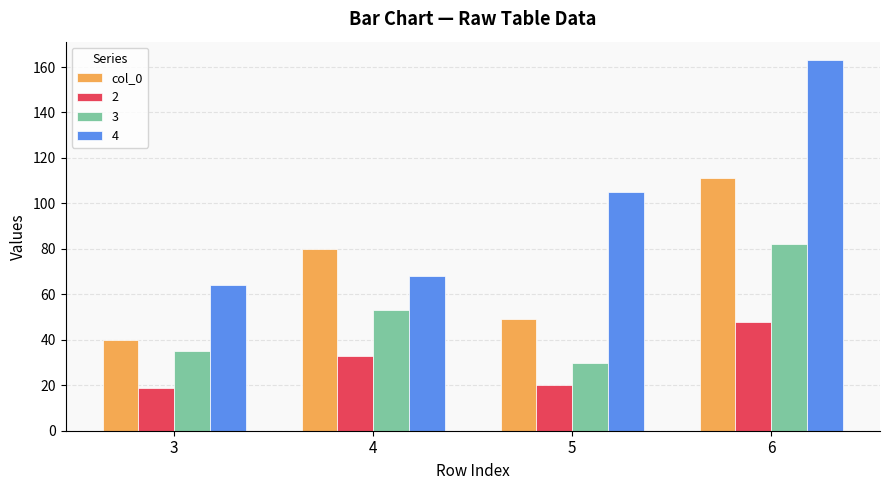

The value of 2 at 4 is 33. True or false?

True